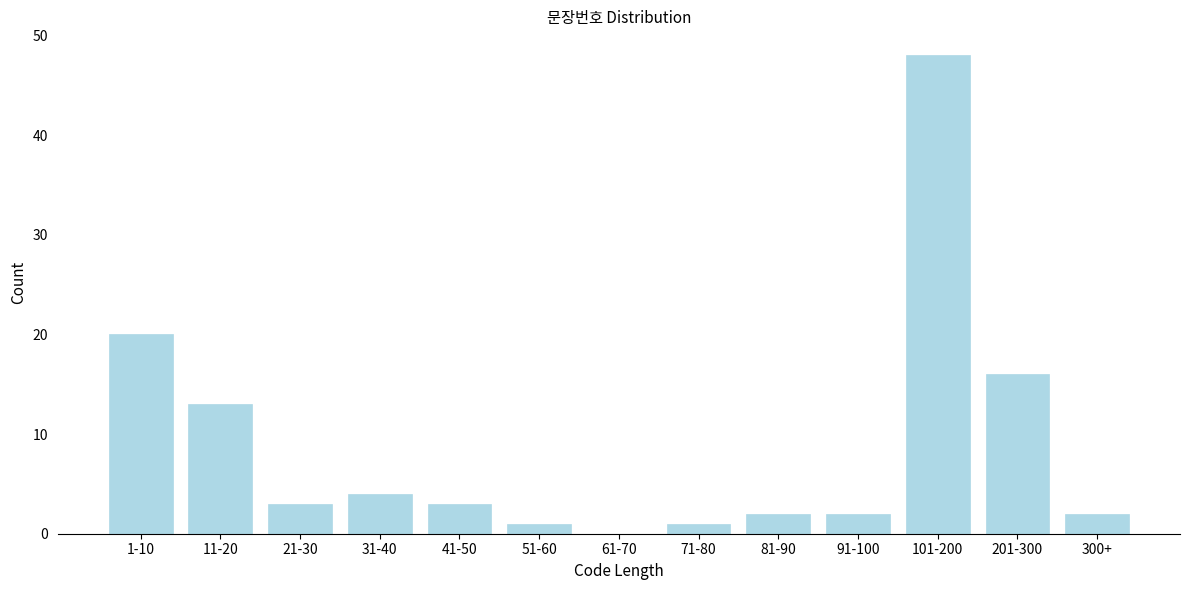

Reading left to right, extract all data points from this chart.

1-10=20	11-20=13	21-30=3	31-40=4	41-50=3	51-60=1	61-70=0	71-80=1	81-90=2	91-100=2	101-200=48	201-300=16	300+=2